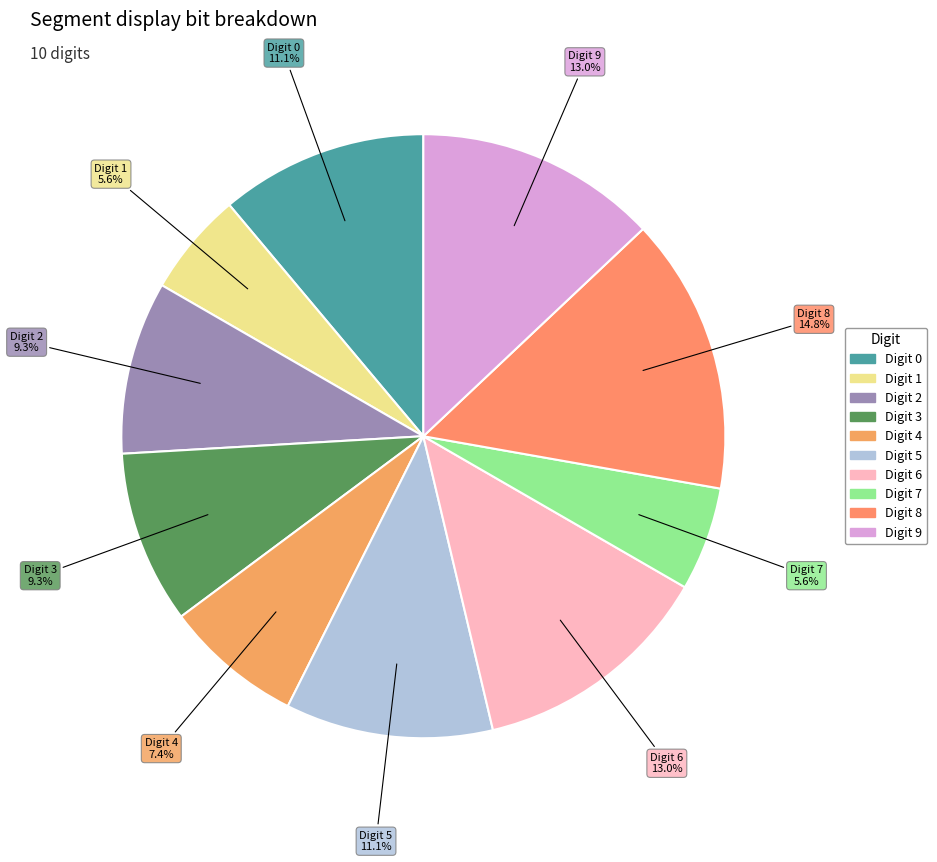

How many slices are in this pie chart?

10